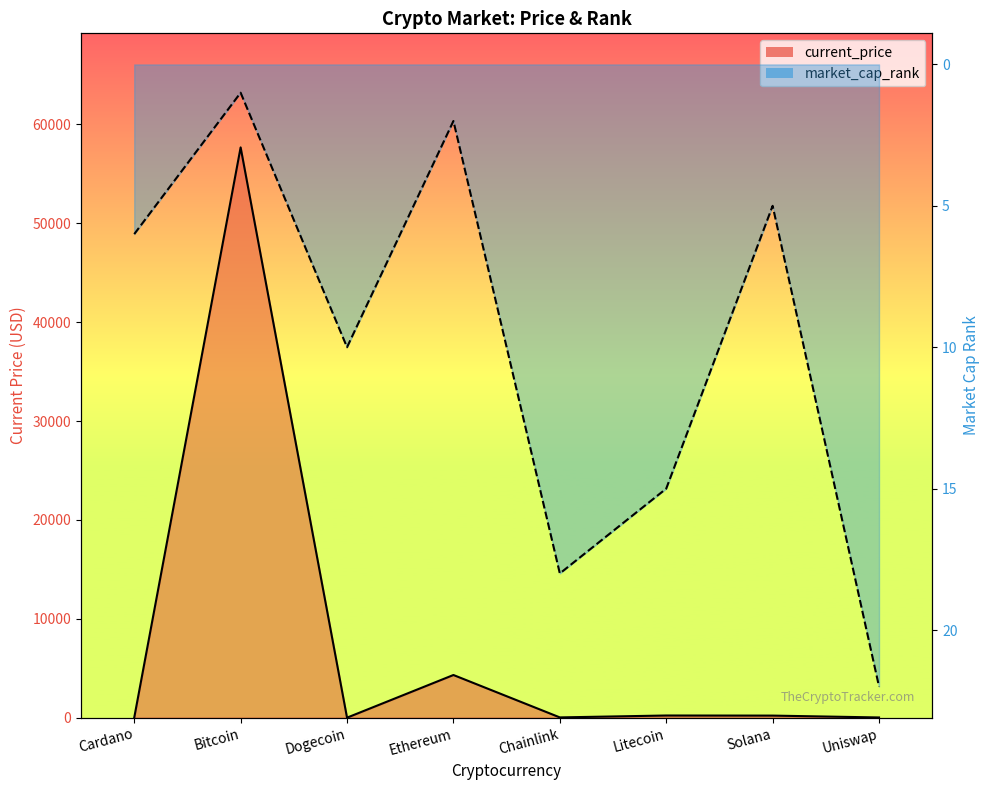

Reading right to left, what are all the values shown in this chart?

current_price: Uniswap=20.9	Solana=209.0	Litecoin=218.8	Chainlink=26.4	Ethereum=4314.9	Dogecoin=0.2	Bitcoin=57674.0	Cardano=1.7
market_cap_rank: Uniswap=22.0	Solana=5.0	Litecoin=15.0	Chainlink=18.0	Ethereum=2.0	Dogecoin=10.0	Bitcoin=1.0	Cardano=6.0